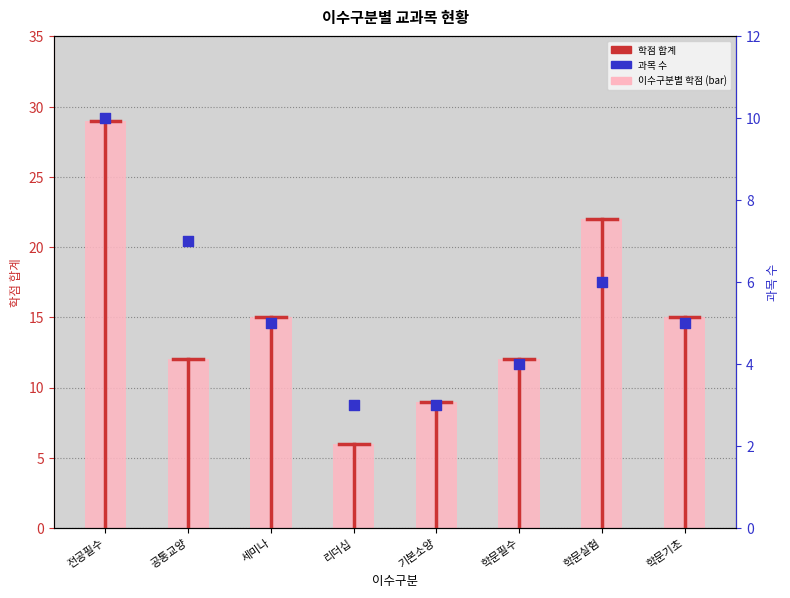

At how many categories does at least one series exceed 24?

1